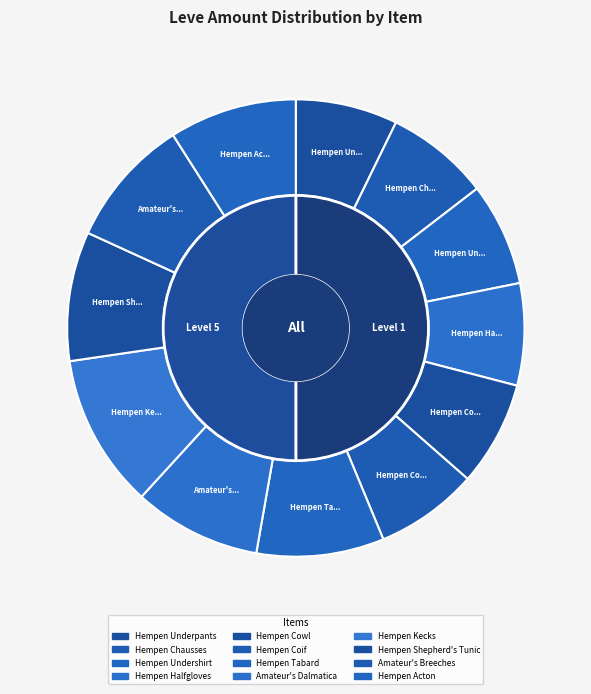

To the nearest percent, what portion does Hempen Acton represent?

9%